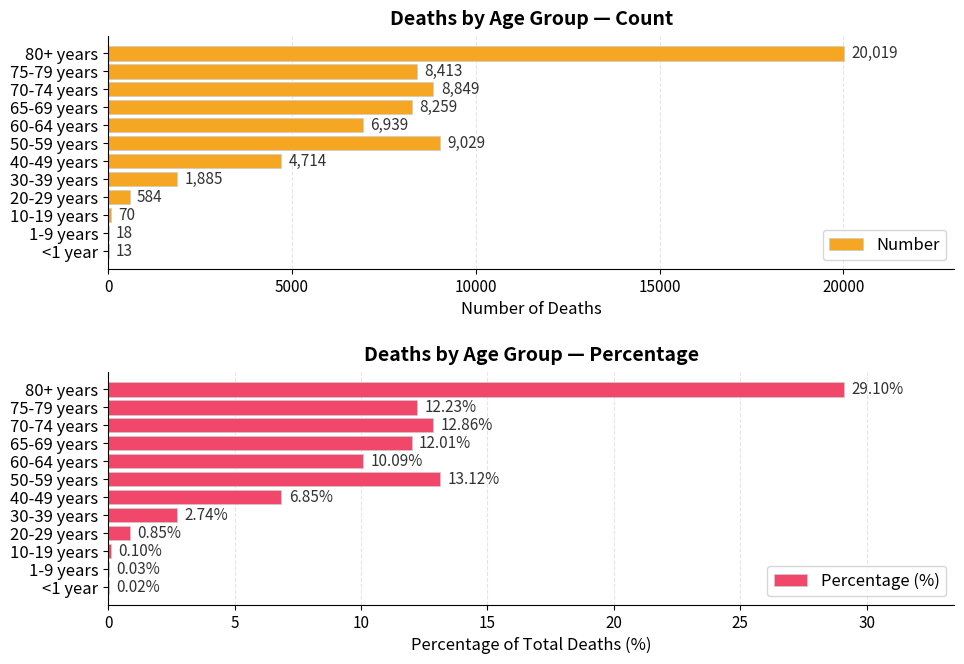

Is it true that Percentage (%) equals 5.0 at 50-59 years?

False